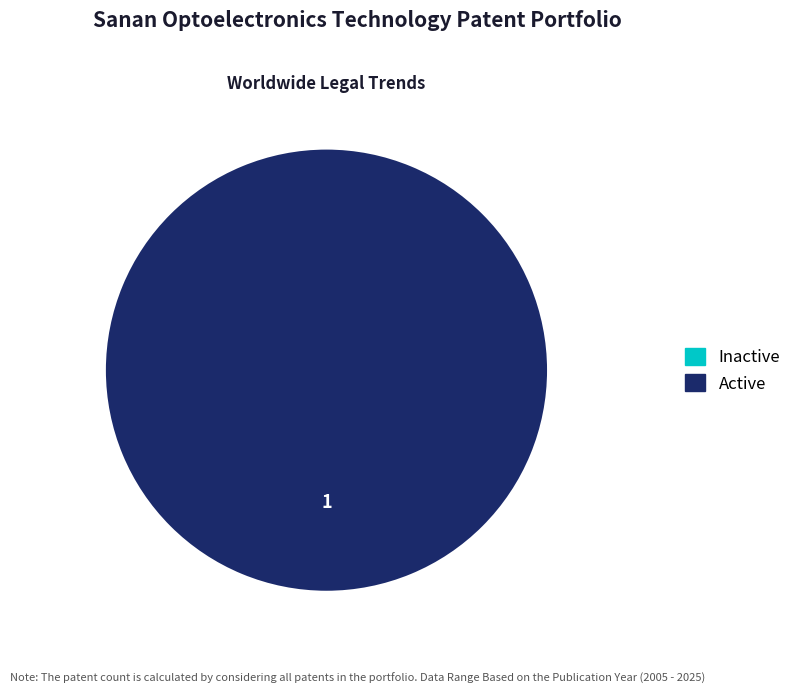

How many slices are in this pie chart?

2